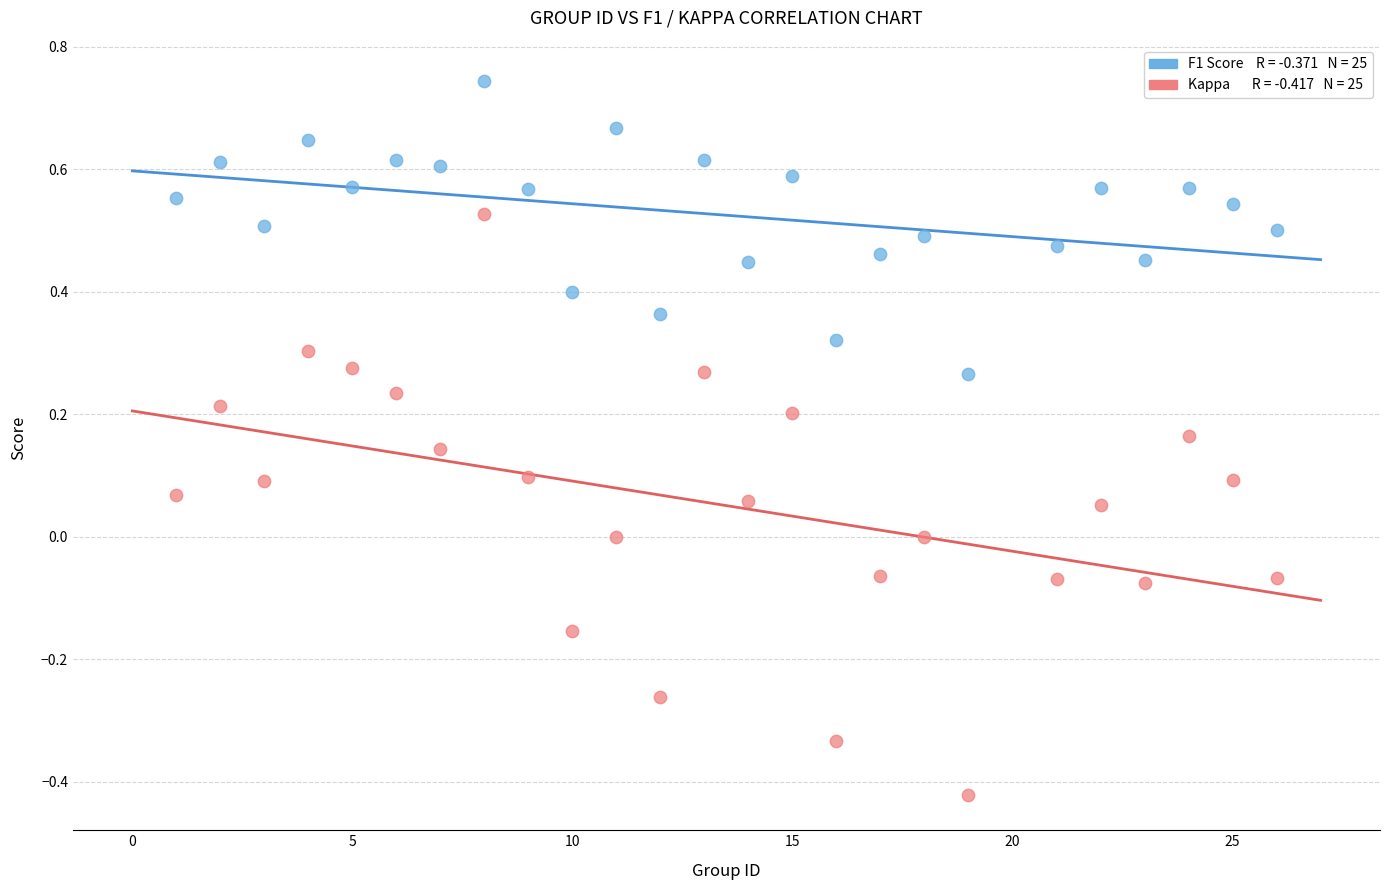

Across all data points, what is the range of X values (max minus min)?

25.0